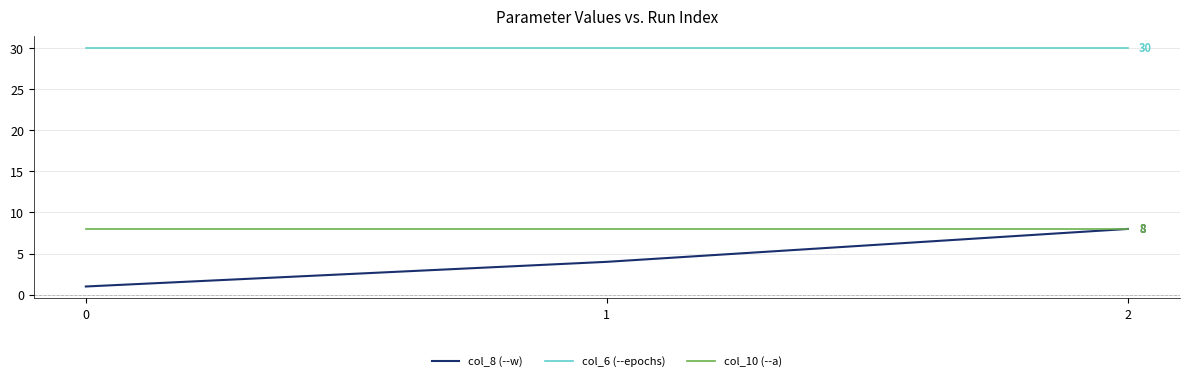

Which series has the largest total across all categories?

col_6 (--epochs)